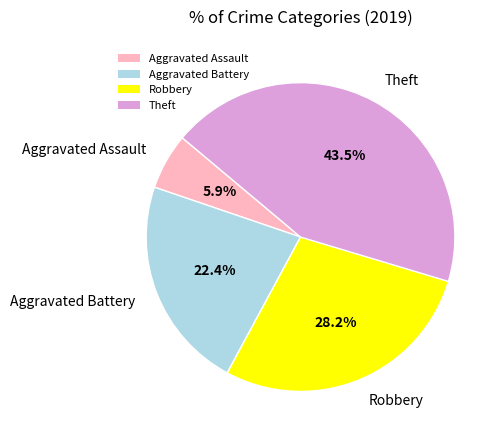

Which slice is the smallest?

Aggravated Assault